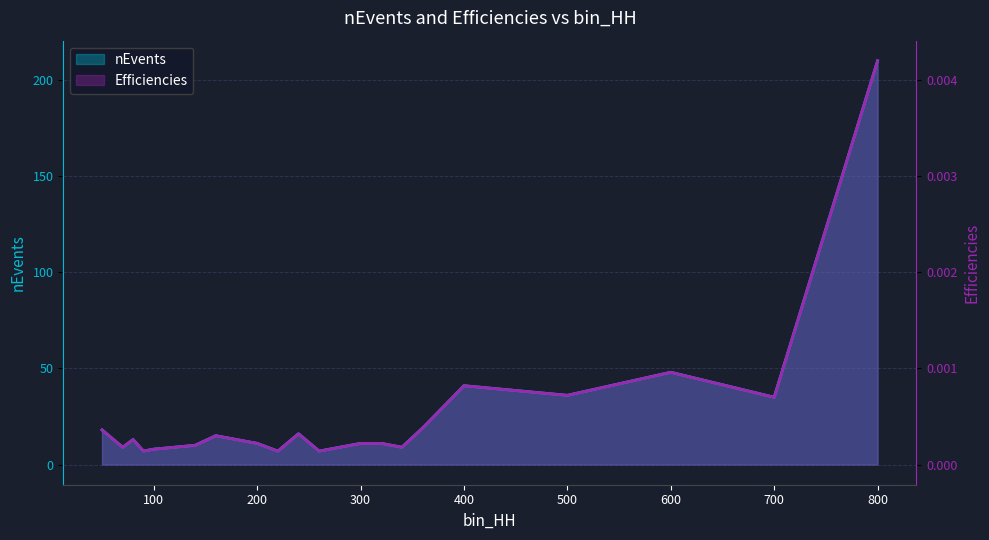

What is the sum of the nEvents values at 340 and 70?

18.0